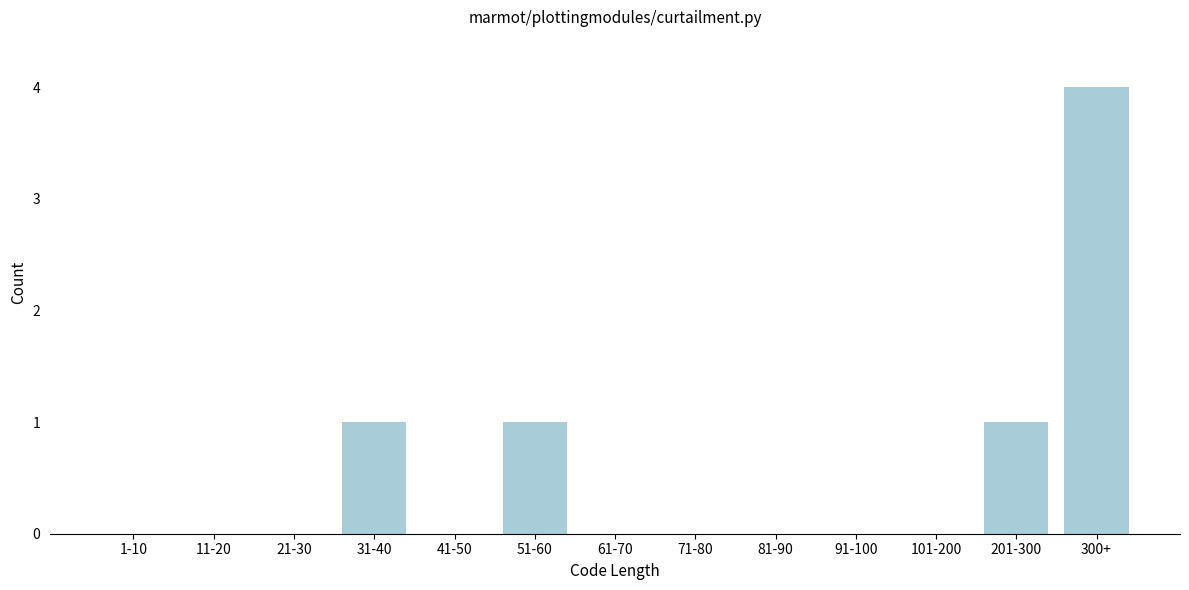

Reading left to right, extract all data points from this chart.

1-10=0	11-20=0	21-30=0	31-40=1	41-50=0	51-60=1	61-70=0	71-80=0	81-90=0	91-100=0	101-200=0	201-300=1	300+=4